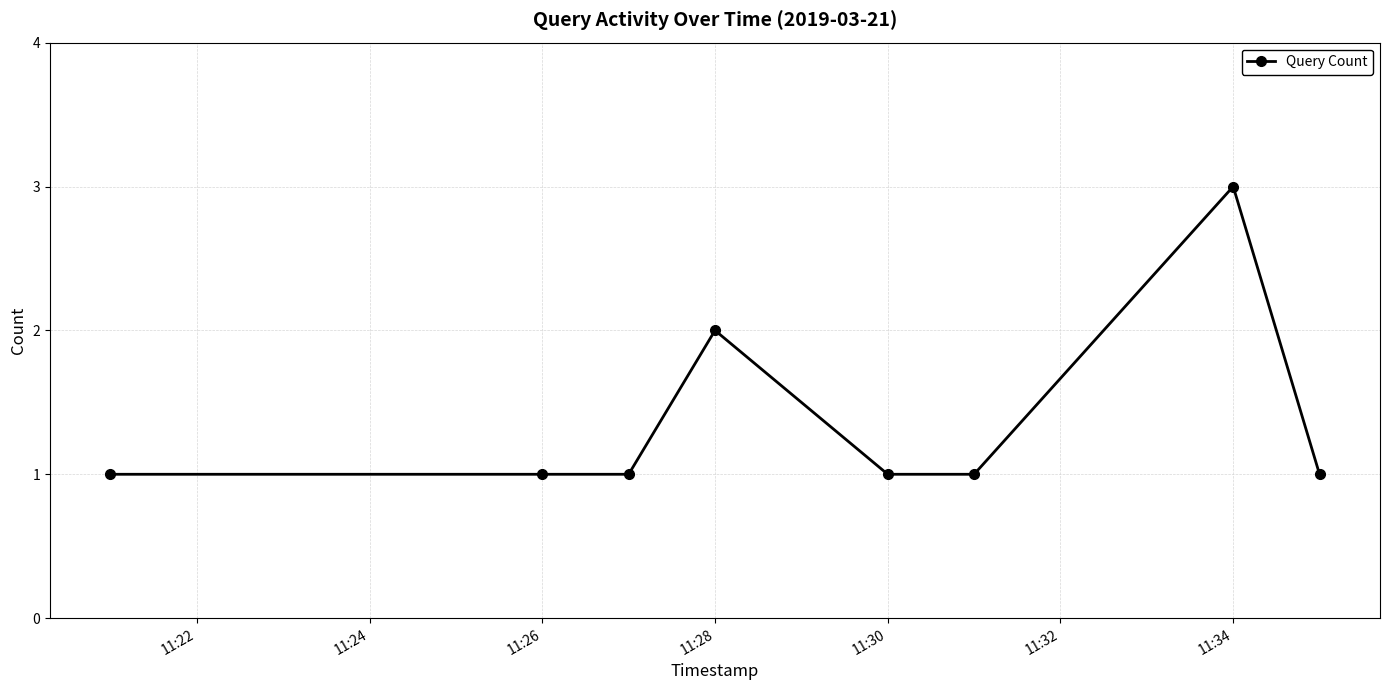

What is the sum of all values?

11